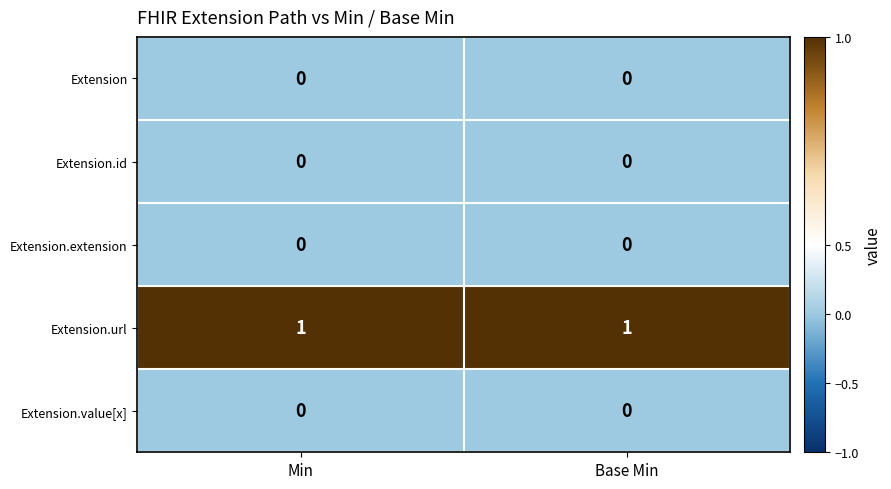

At how many categories does at least one series exceed 0?

2